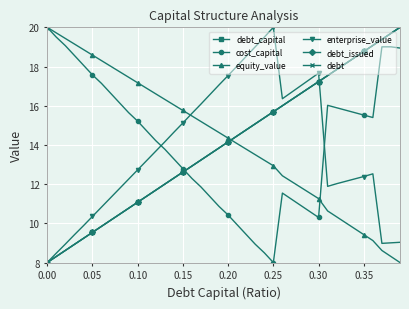

What is the difference between the maximum and minimum values in the enterprise_value series?

12.0